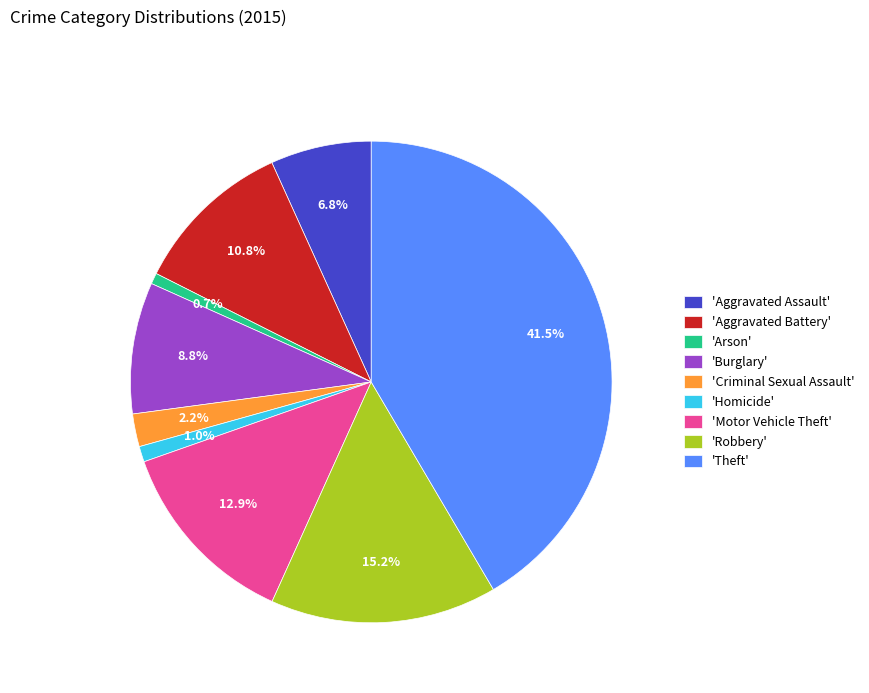

How much of the chart is everything except 'Arson'?

99.3%